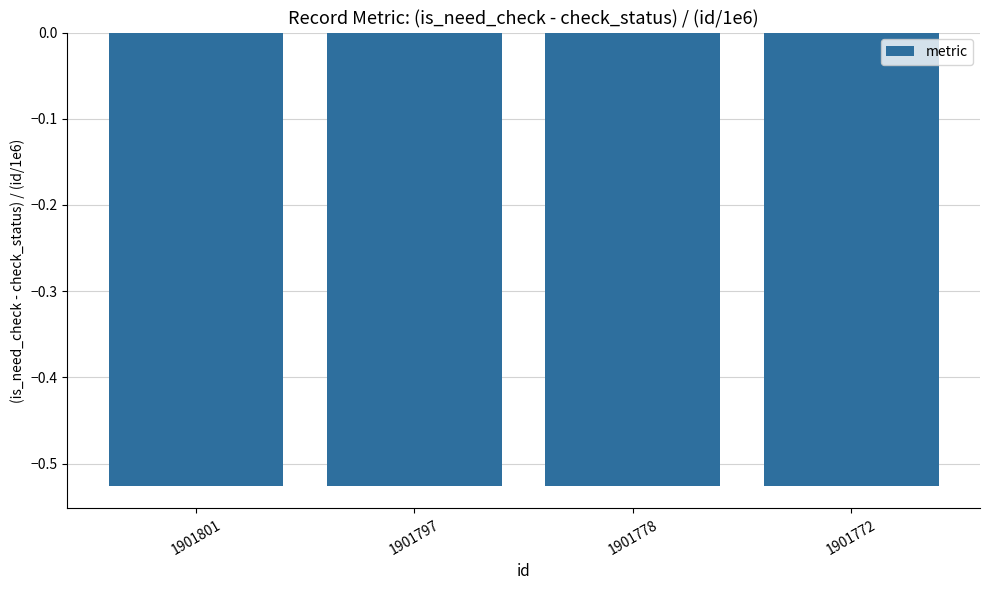

How many bars are there in total?

4